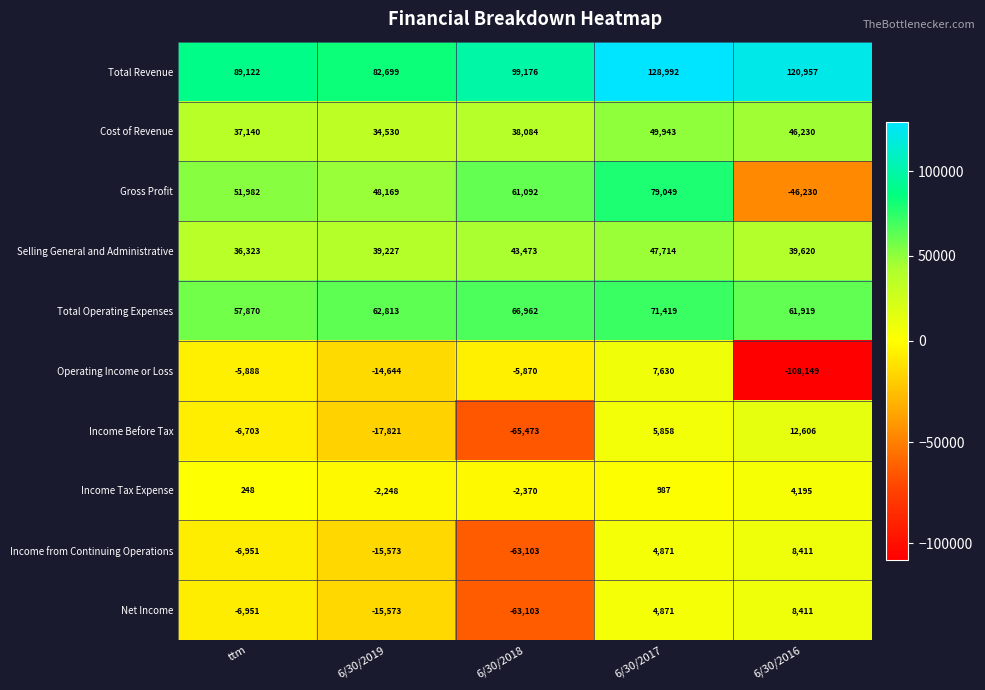

What value does the Gross Profit series have at 6/30/2017?

79049